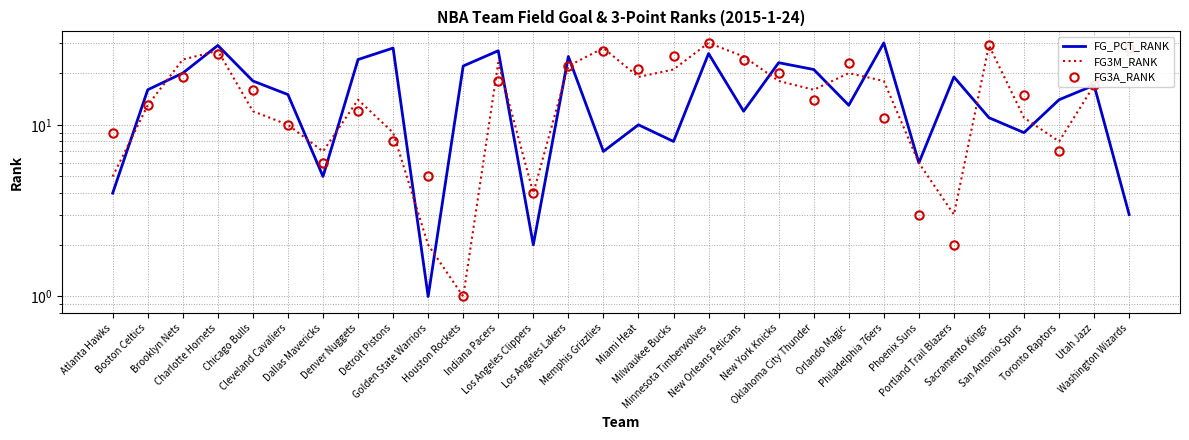

What is the smallest value displayed?

1